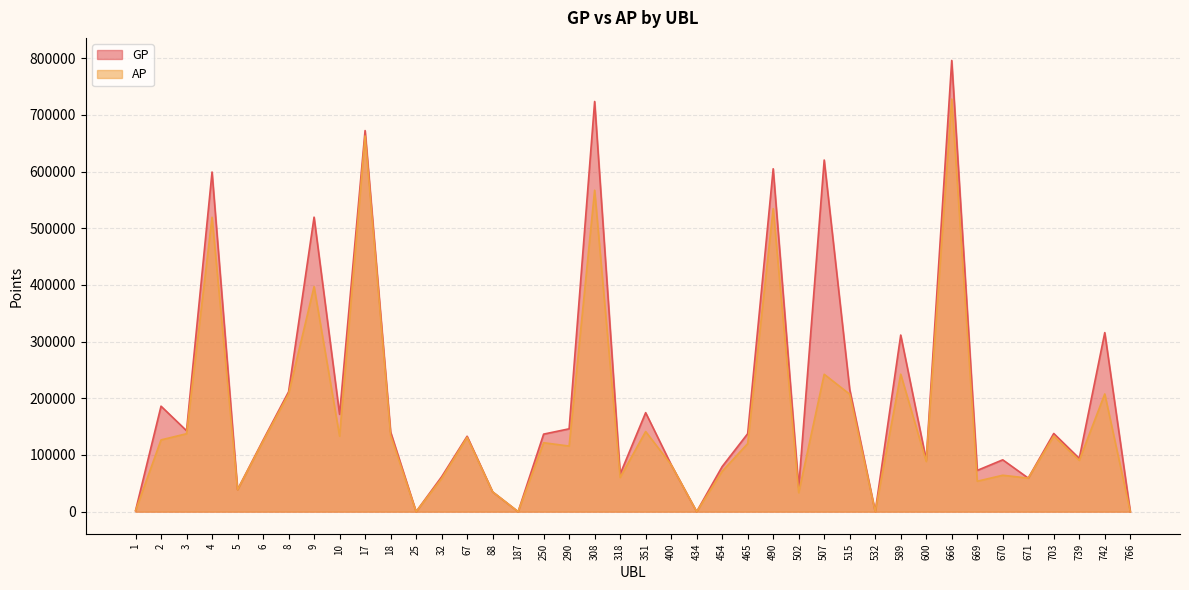

Reading right to left, extract all data points from this chart.

GP: 766=0	742=315922	739=93959	703=137954	671=59211	670=91476	669=72793	666=796155	600=91206	589=311639	532=0	515=215829	507=620449	502=42564	490=605025	465=137593	454=79567	434=0	400=82964	351=174681	318=66273	308=723742	290=146191	250=136813	187=0	88=34960	67=133033	32=61479	25=0	18=140745	17=672419	10=171779	9=519661	8=211422	6=126041	5=38936	4=599279	3=142832	2=186115	1=1737
AP: 766=0	742=207700	739=90480	703=133473	671=59177	670=64231	669=53706	666=727957	600=88491	589=242593	532=0	515=207246	507=242423	502=33491	490=534697	465=120071	454=71232	434=0	400=82794	351=141388	318=60263	308=567164	290=115743	250=121660	187=0	88=34960	67=131326	32=58565	25=0	18=134866	17=662952	10=133233	9=397195	8=207770	6=124379	5=38640	4=519429	3=137509	2=126607	1=1737